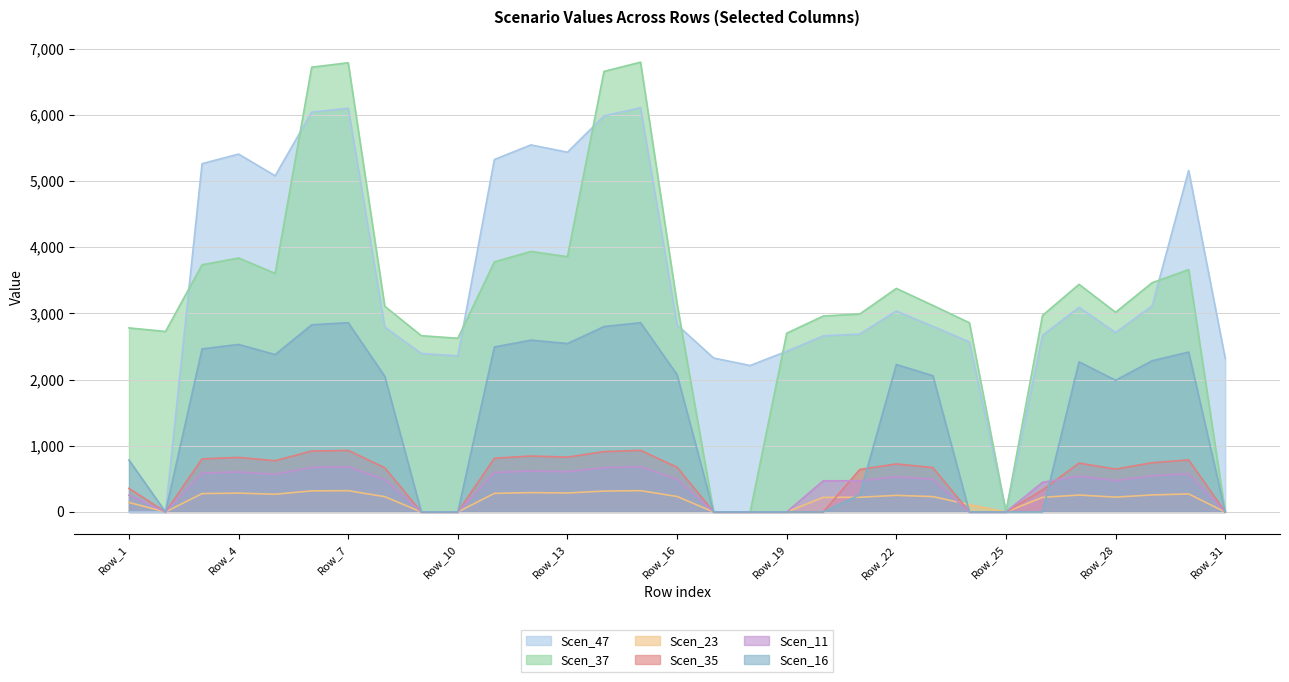

How many lines are shown in the chart?

6